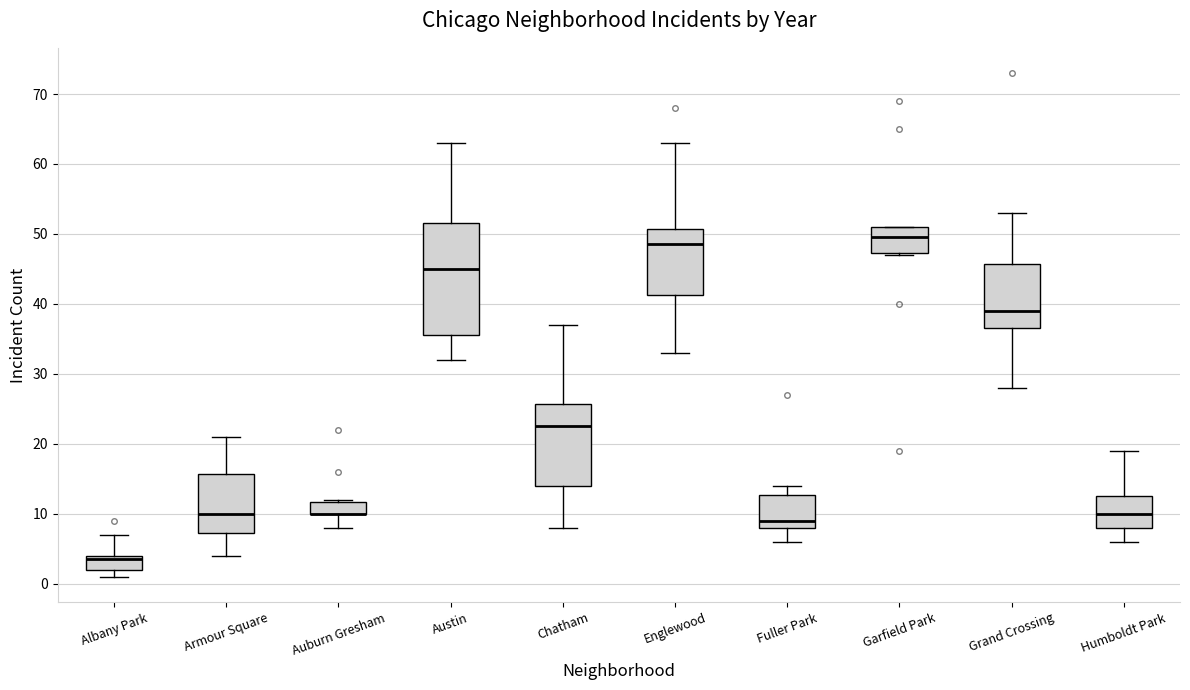

Comparing the boxes themselves (not the whiskers), which one is the tallest?

Austin